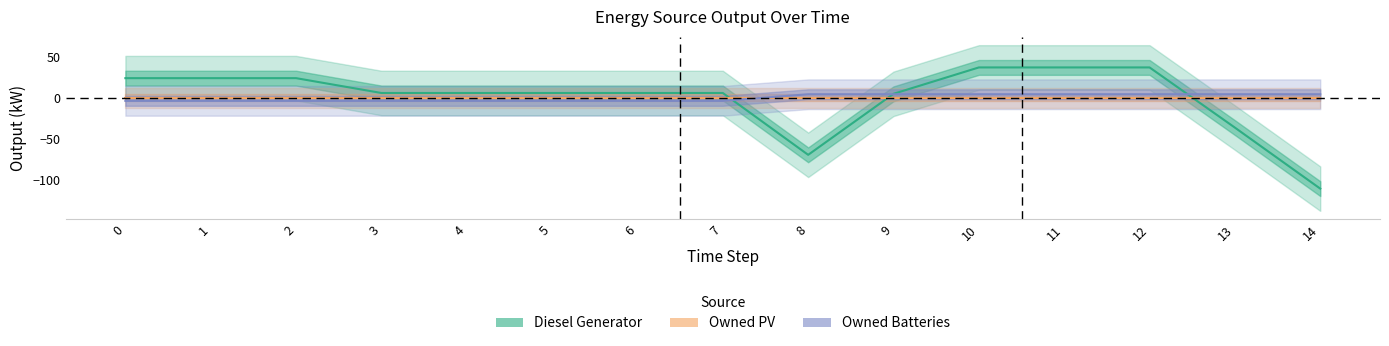

How many times do Diesel Generator and Owned Batteries cross each other?

3